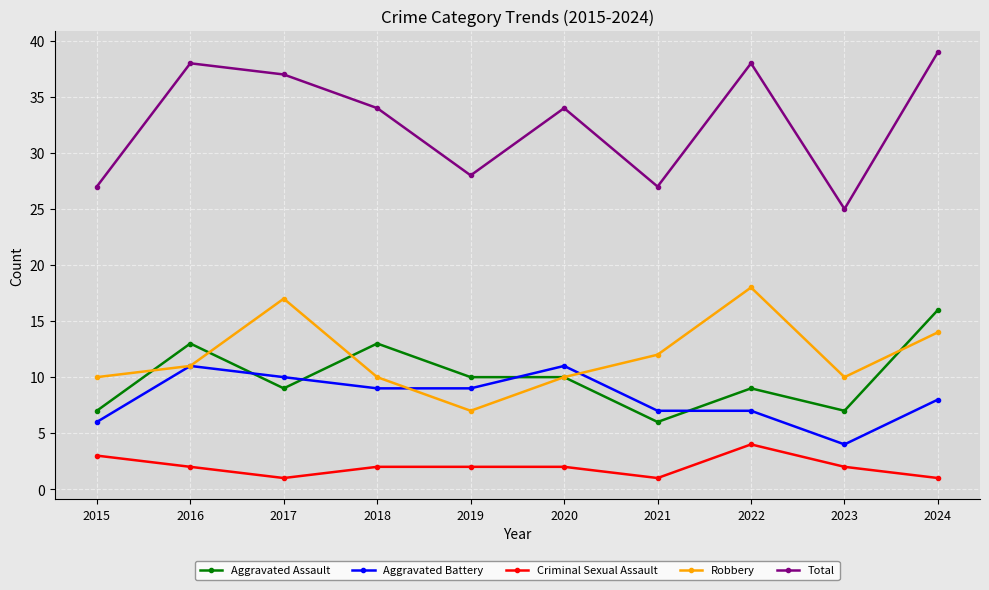

Reading right to left, what are all the values shown in this chart?

Aggravated Assault: 16	7	9	6	10	10	13	9	13	7
Aggravated Battery: 8	4	7	7	11	9	9	10	11	6
Criminal Sexual Assault: 1	2	4	1	2	2	2	1	2	3
Robbery: 14	10	18	12	10	7	10	17	11	10
Total: 39	25	38	27	34	28	34	37	38	27